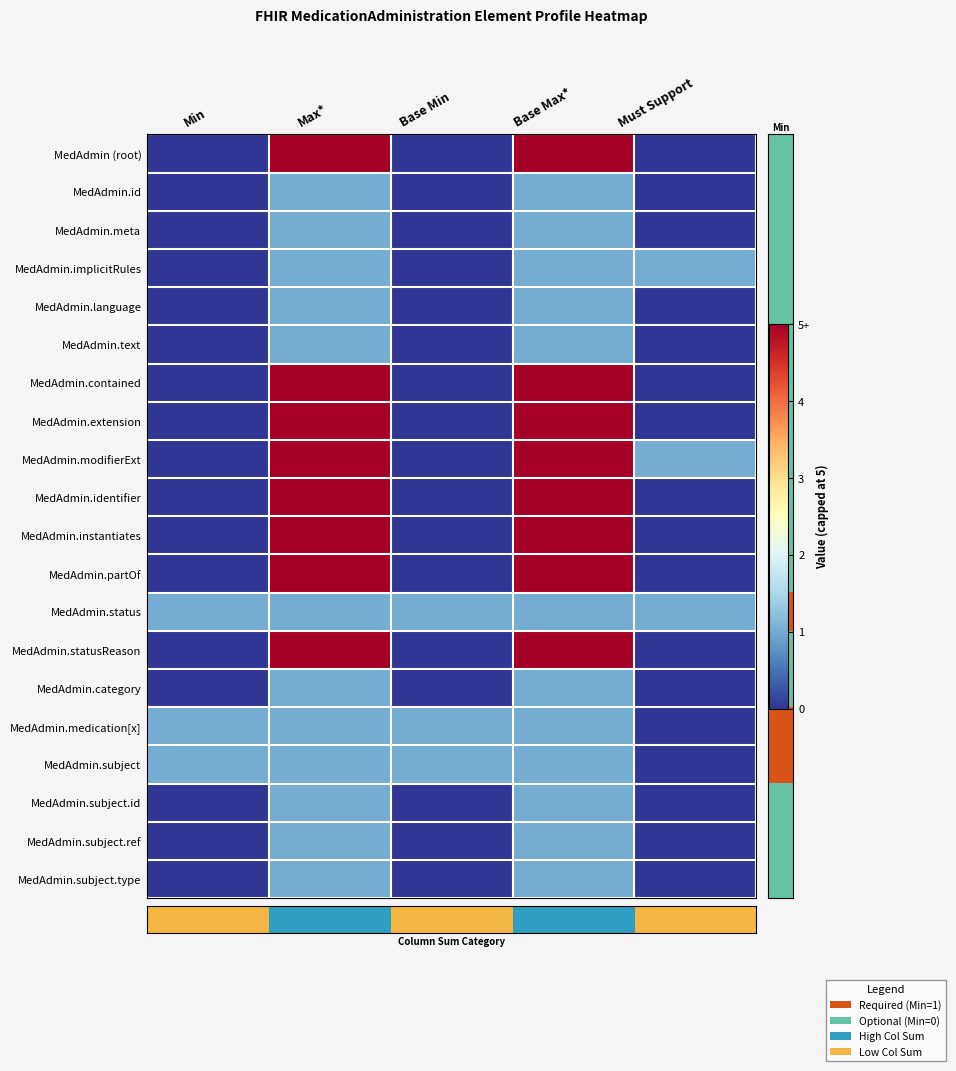

Reading left to right, transcribe all the data shown in this chart.

row_0: Min=0	Max*=5	Base Min=0	Base Max*=5	Must Support=0
row_1: Min=0	Max*=1	Base Min=0	Base Max*=1	Must Support=0
row_2: Min=0	Max*=1	Base Min=0	Base Max*=1	Must Support=0
row_3: Min=0	Max*=1	Base Min=0	Base Max*=1	Must Support=1
row_4: Min=0	Max*=1	Base Min=0	Base Max*=1	Must Support=0
row_5: Min=0	Max*=1	Base Min=0	Base Max*=1	Must Support=0
row_6: Min=0	Max*=5	Base Min=0	Base Max*=5	Must Support=0
row_7: Min=0	Max*=5	Base Min=0	Base Max*=5	Must Support=0
row_8: Min=0	Max*=5	Base Min=0	Base Max*=5	Must Support=1
row_9: Min=0	Max*=5	Base Min=0	Base Max*=5	Must Support=0
row_10: Min=0	Max*=5	Base Min=0	Base Max*=5	Must Support=0
row_11: Min=0	Max*=5	Base Min=0	Base Max*=5	Must Support=0
row_12: Min=1	Max*=1	Base Min=1	Base Max*=1	Must Support=1
row_13: Min=0	Max*=5	Base Min=0	Base Max*=5	Must Support=0
row_14: Min=0	Max*=1	Base Min=0	Base Max*=1	Must Support=0
row_15: Min=1	Max*=1	Base Min=1	Base Max*=1	Must Support=0
row_16: Min=1	Max*=1	Base Min=1	Base Max*=1	Must Support=0
row_17: Min=0	Max*=1	Base Min=0	Base Max*=1	Must Support=0
row_18: Min=0	Max*=1	Base Min=0	Base Max*=1	Must Support=0
row_19: Min=0	Max*=1	Base Min=0	Base Max*=1	Must Support=0